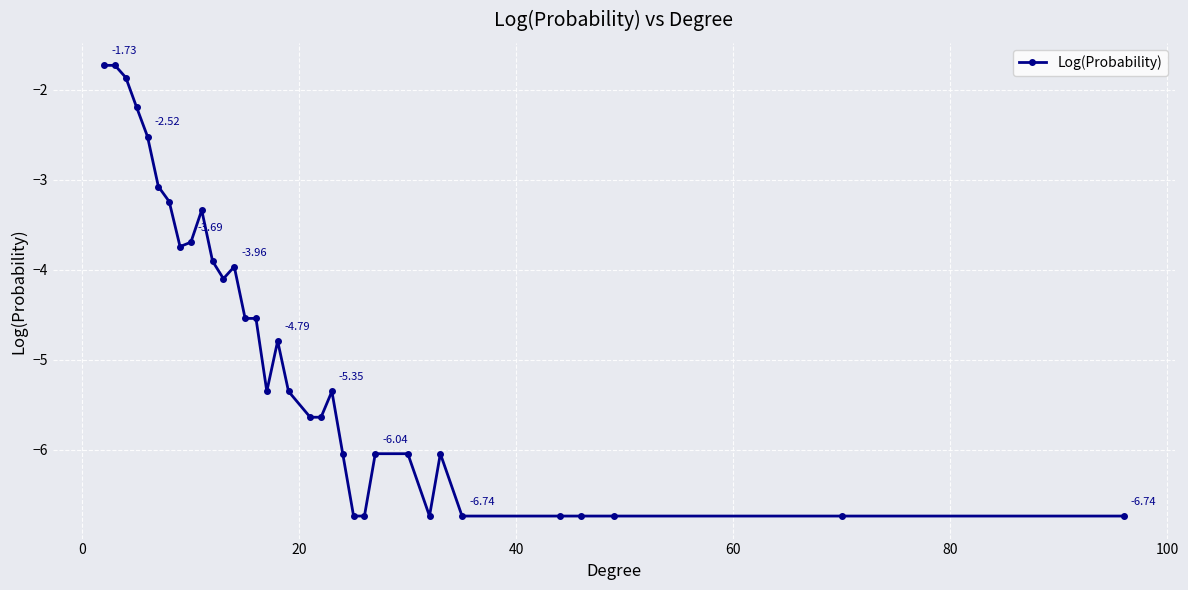

What is the value of the 12th point from the left?

-4.1